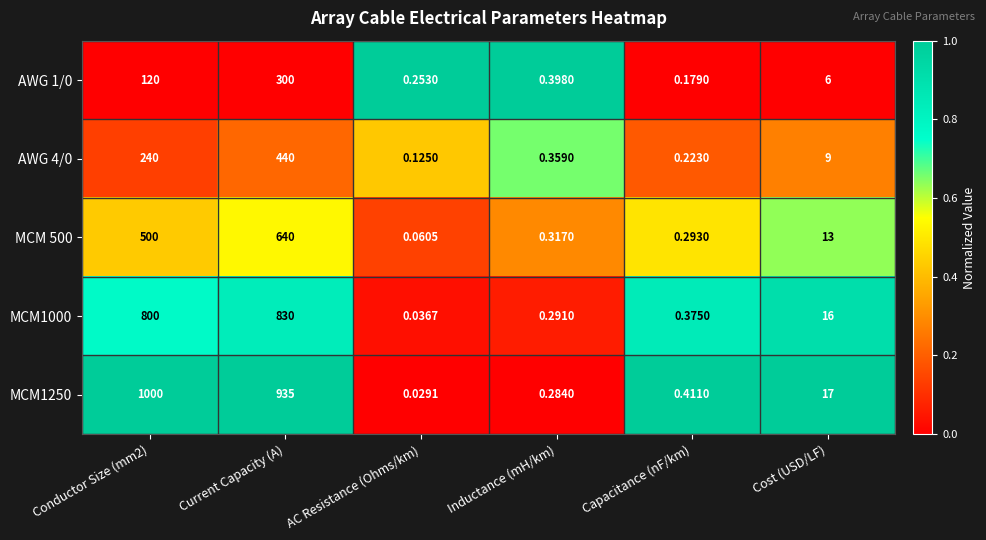

At which category does the chart reach its minimum across all series?

AC Resistance (Ohms/km)